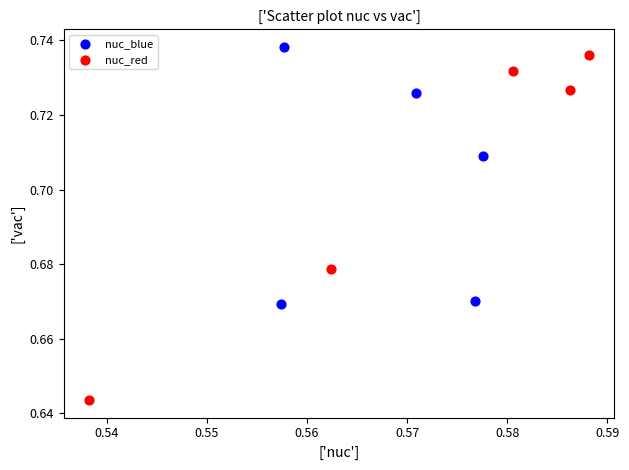

Which series contains the lowest Y value?

nuc_red